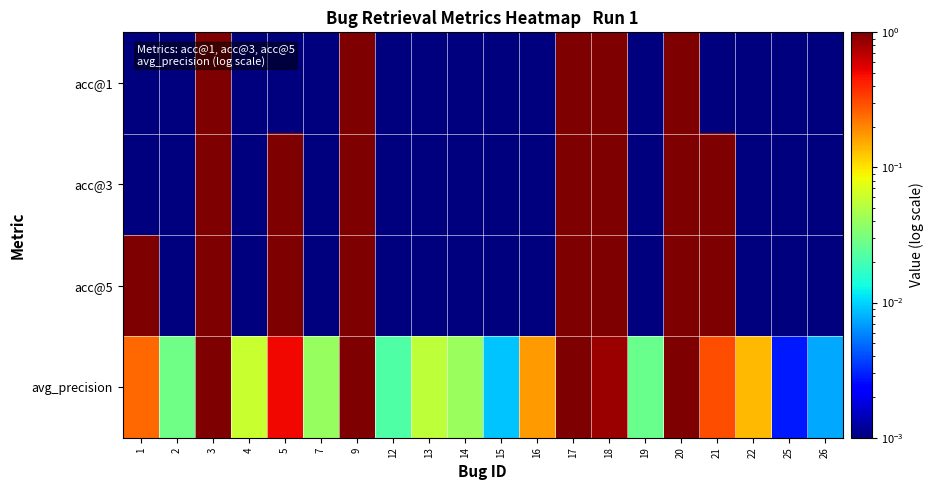

How many distinct data groups are displayed?

4